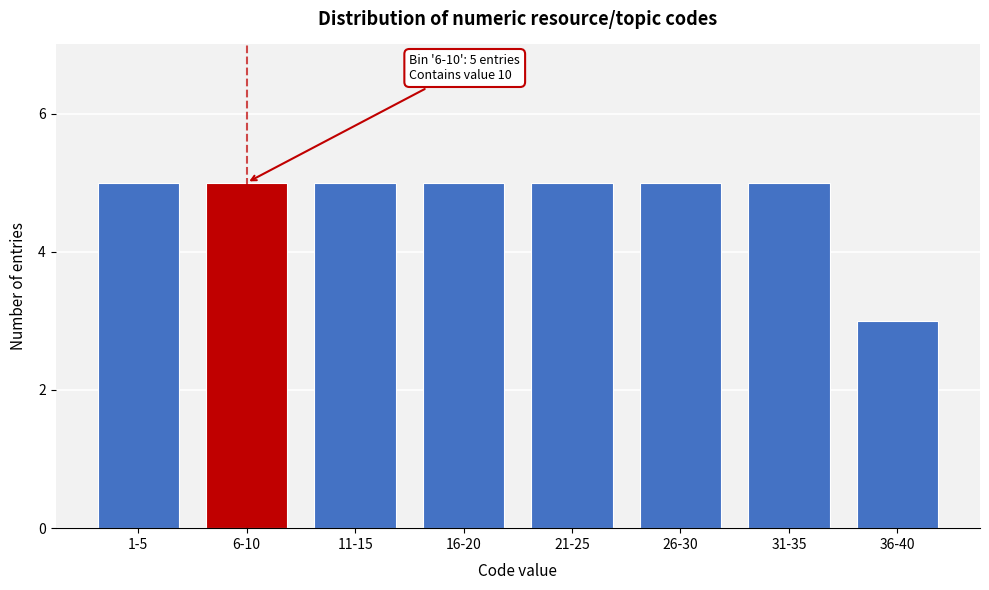

Reading left to right, extract all data points from this chart.

1-5=5	6-10=5	11-15=5	16-20=5	21-25=5	26-30=5	31-35=5	36-40=3